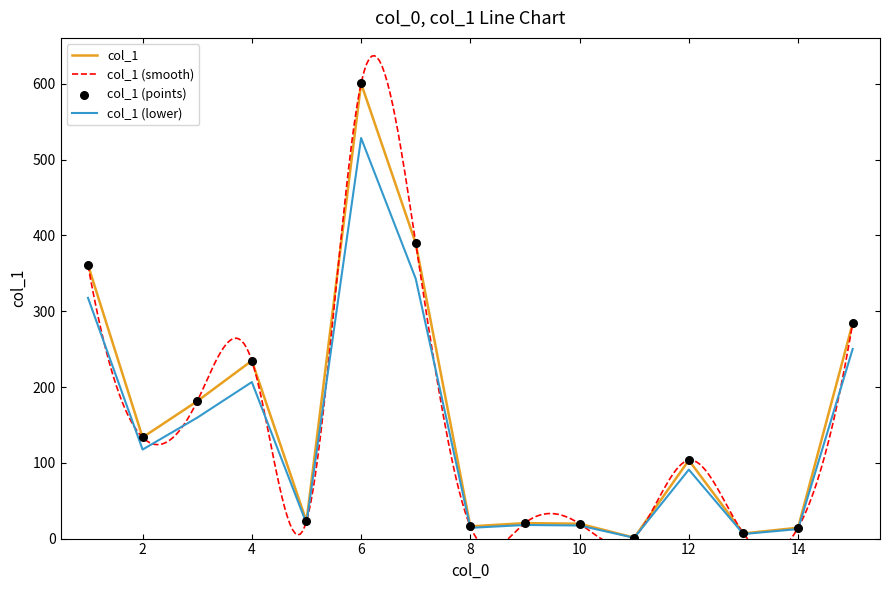

Approximately how many times larger is the value at 14 compared to 10?

0.7